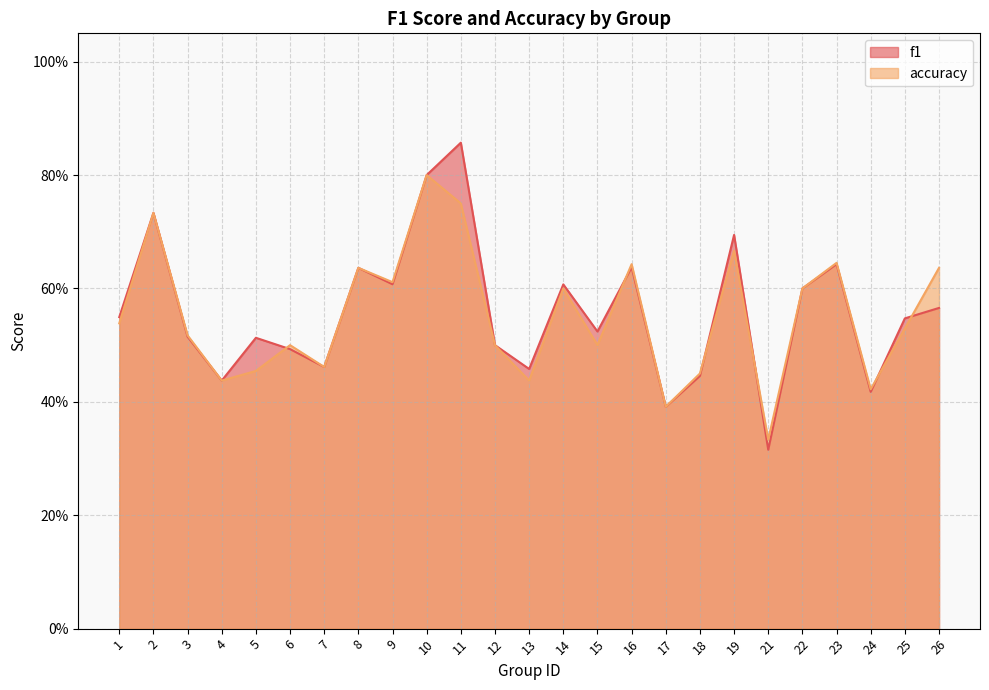

Where is f1 nearest to the value 0?

21